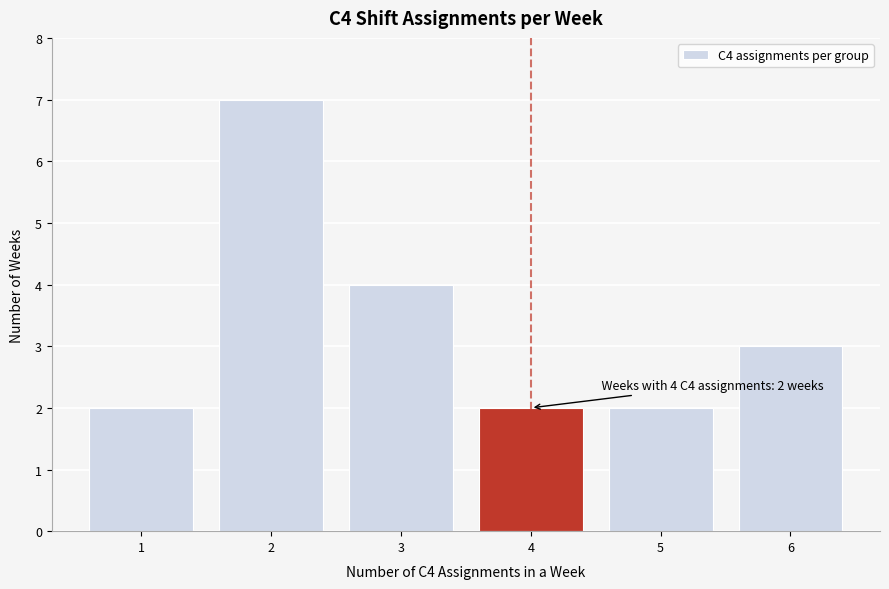

Over which range of the x-axis is the bar tallest?

1.5 to 2.5